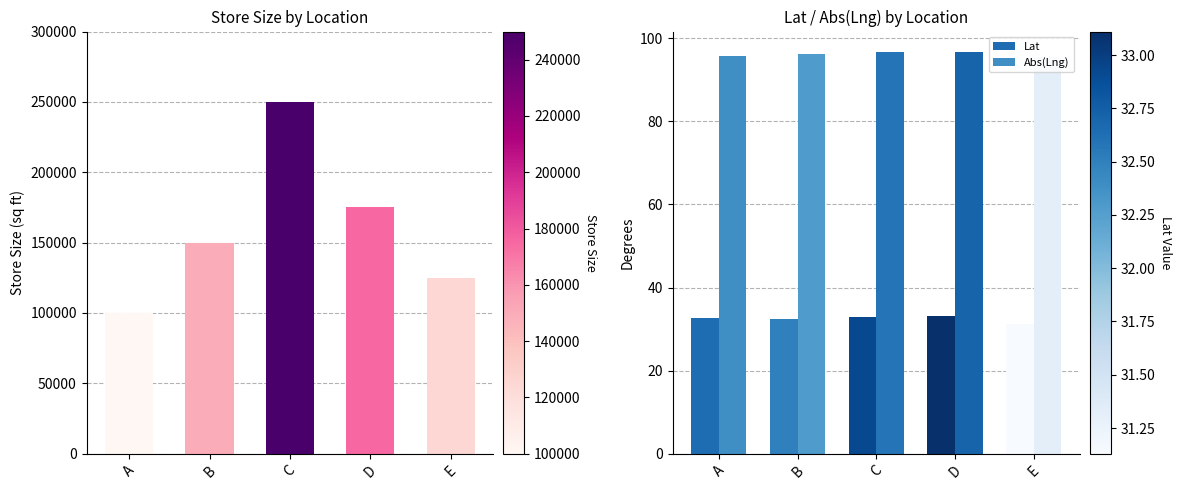

Reading left to right, what are all the values shown in this chart?

store size: 100000.0	150000.0	250000.0	175000.0	125000.0
Lat: 32.6	32.5	32.9	33.1	31.1
Abs(Lng): 95.8	96.2	96.8	96.7	95.5